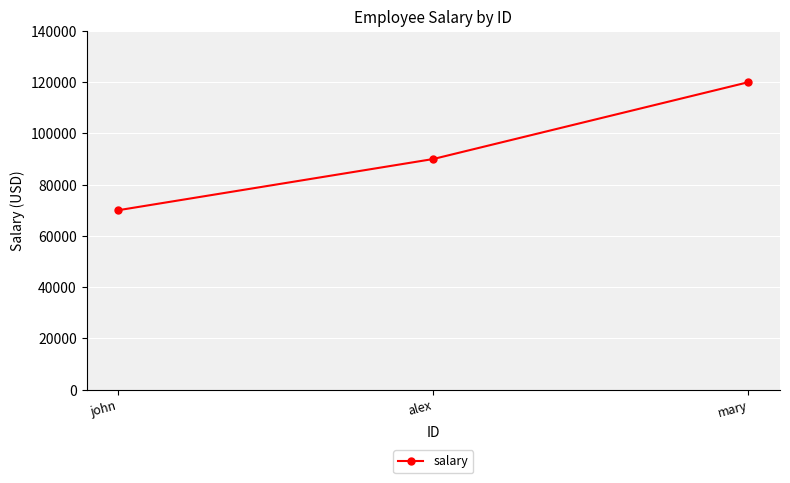

What is the difference between the values at mary and alex?

30000